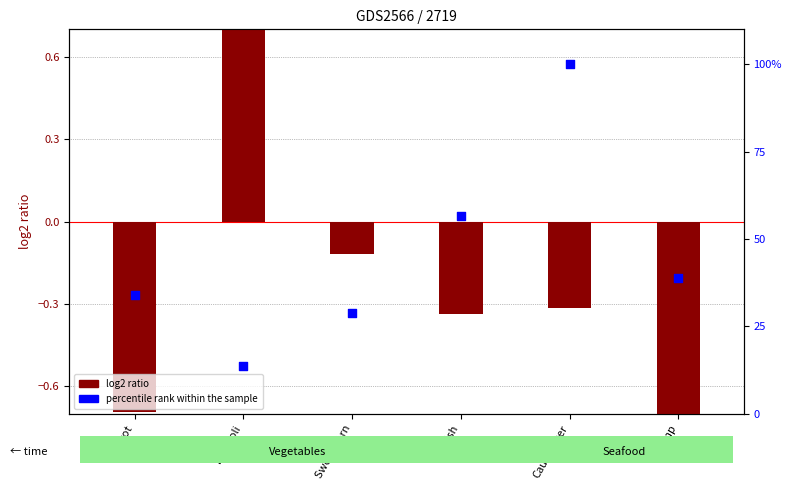

At how many categories does at least one series exceed 91?

1